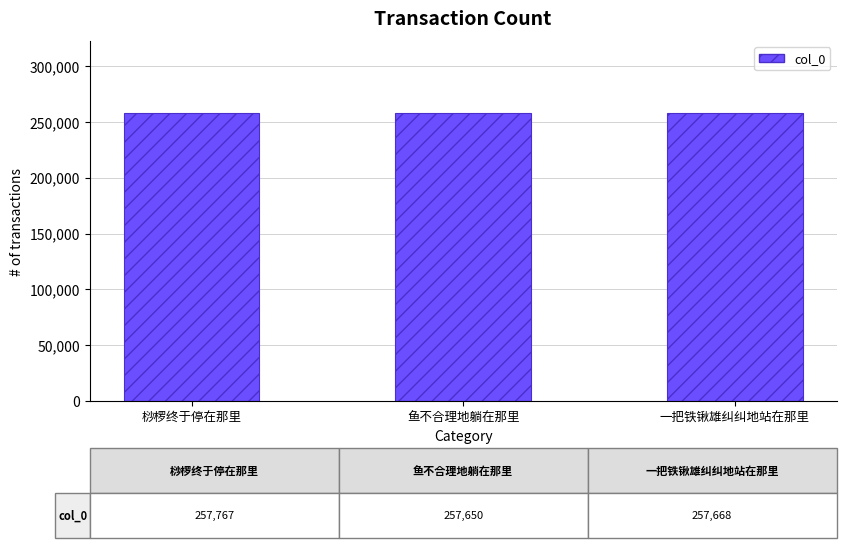

Approximately how many times larger is the value at 一把铁锹雄纠纠地站在那里 compared to 桫椤终于停在那里?

1.0